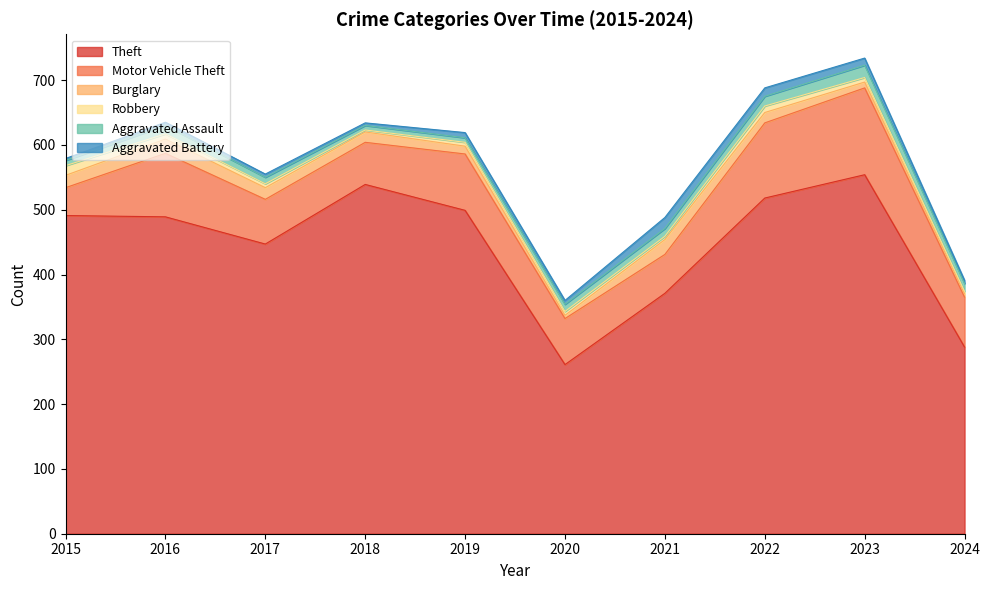

What is the lowest value of the Aggravated Battery series?

3